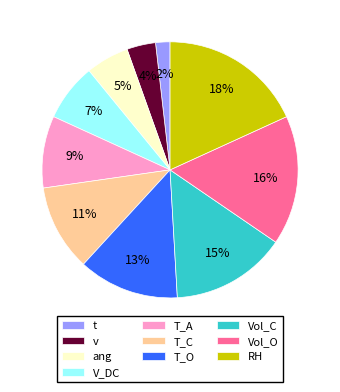

Which has a higher value, ang or V_DC?

V_DC